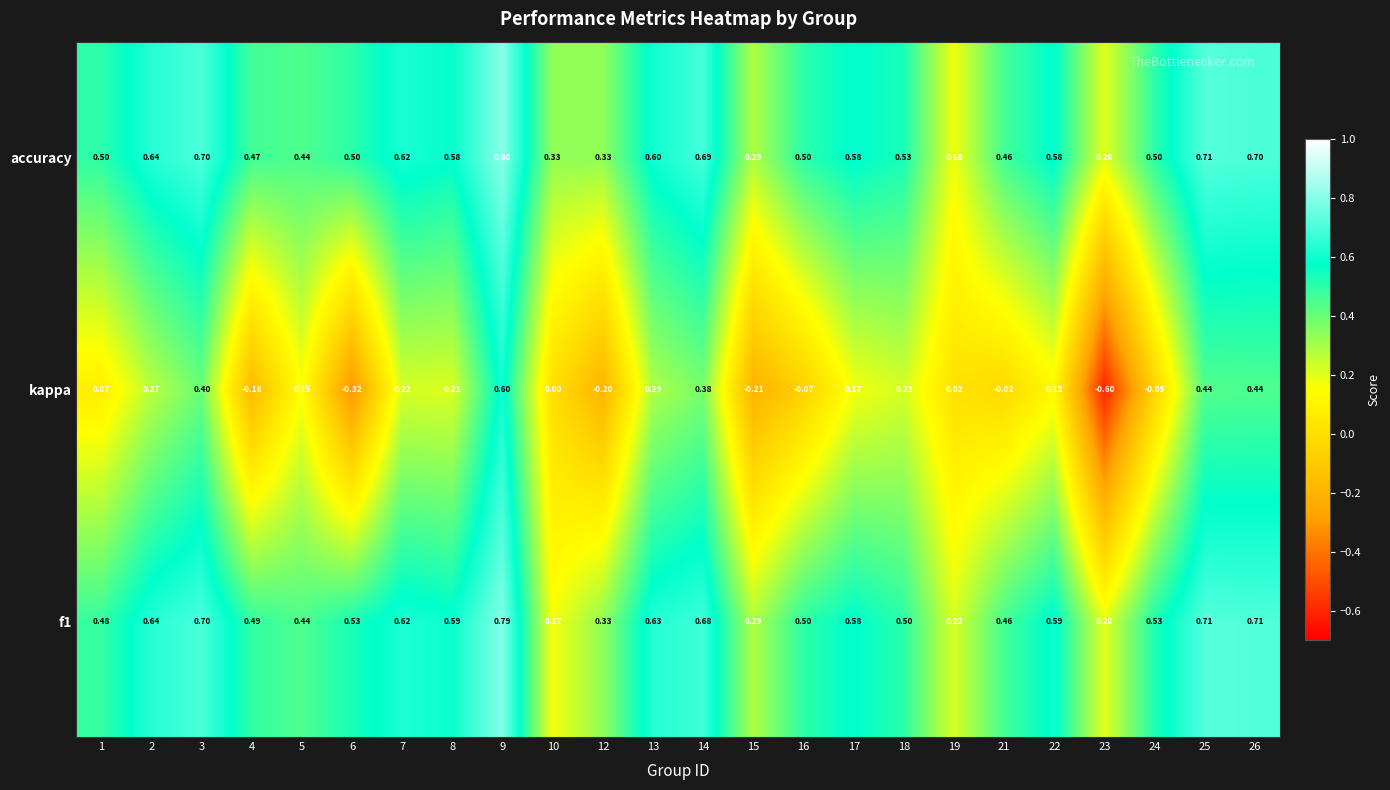

Is the value of f1 at 2 greater than the value of kappa at 9?

Yes